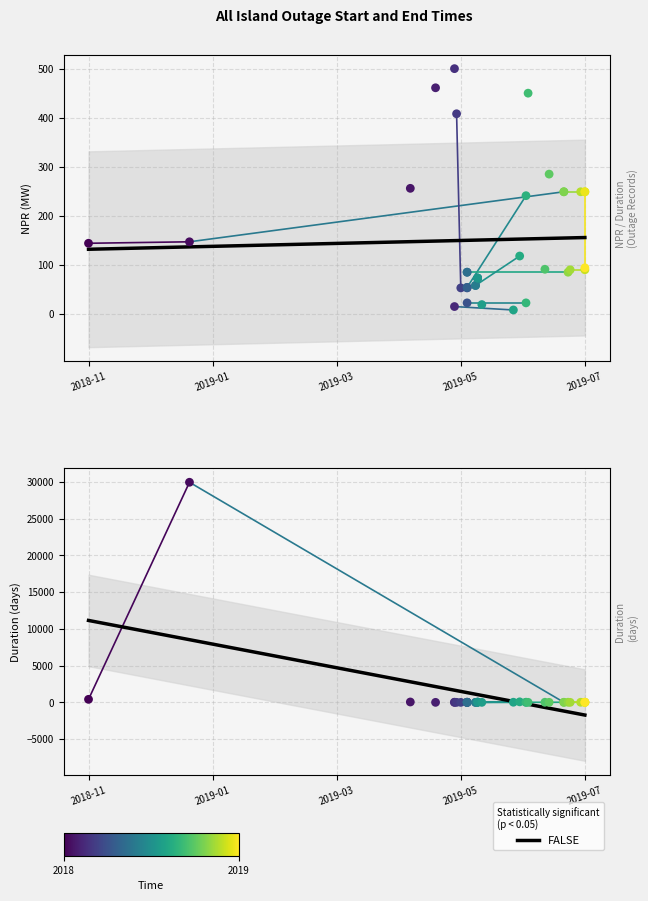

Which series has the largest total across all categories?

Duration